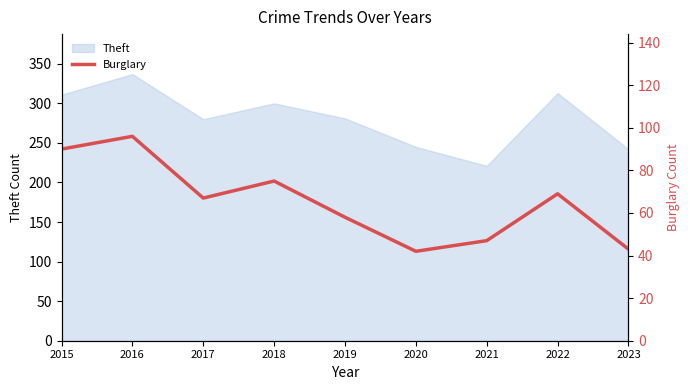

Which category has the lowest value in the Theft series?

2021